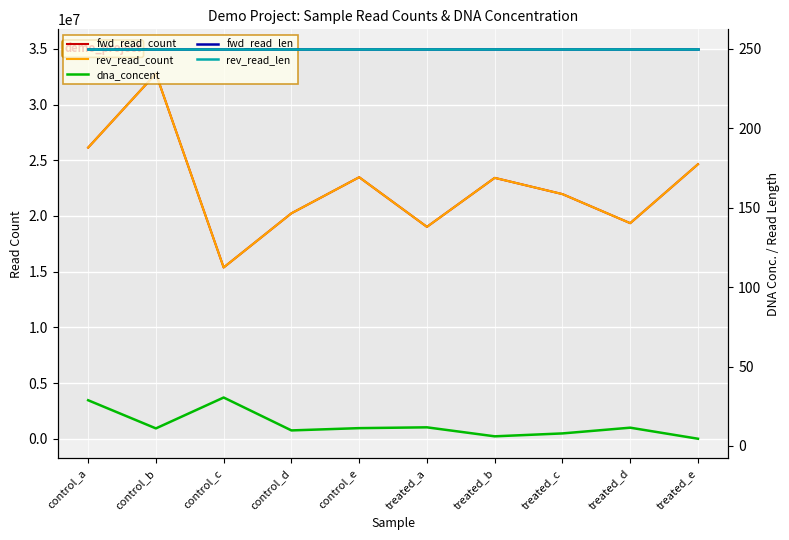

What position from the right is control_d?

7